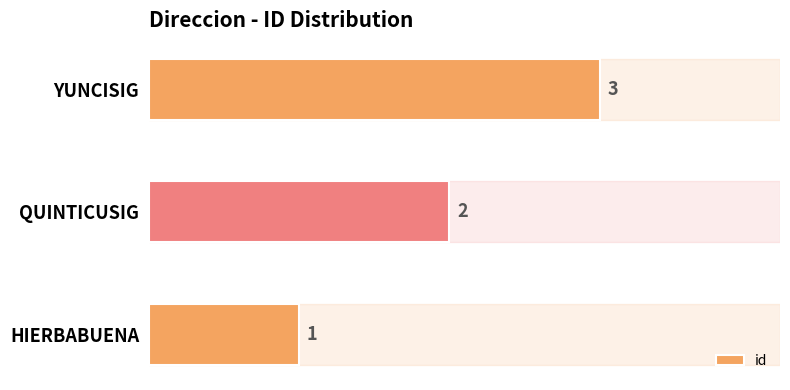

How many bars are there in total?

3